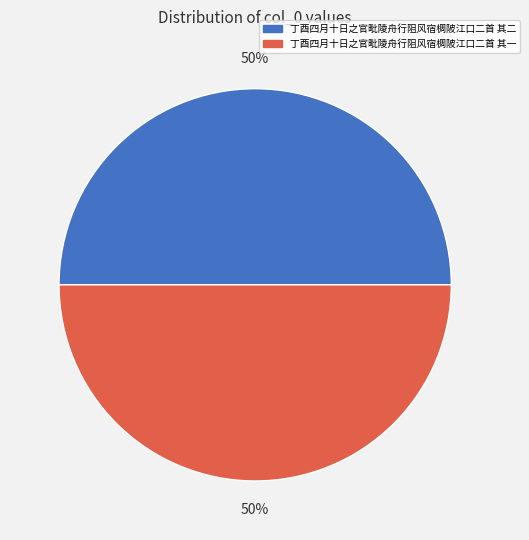

To the nearest percent, what percentage of the pie is 丁酉四月十日之官毗陵舟行阻风宿椆陂江口二首 其一?

50%